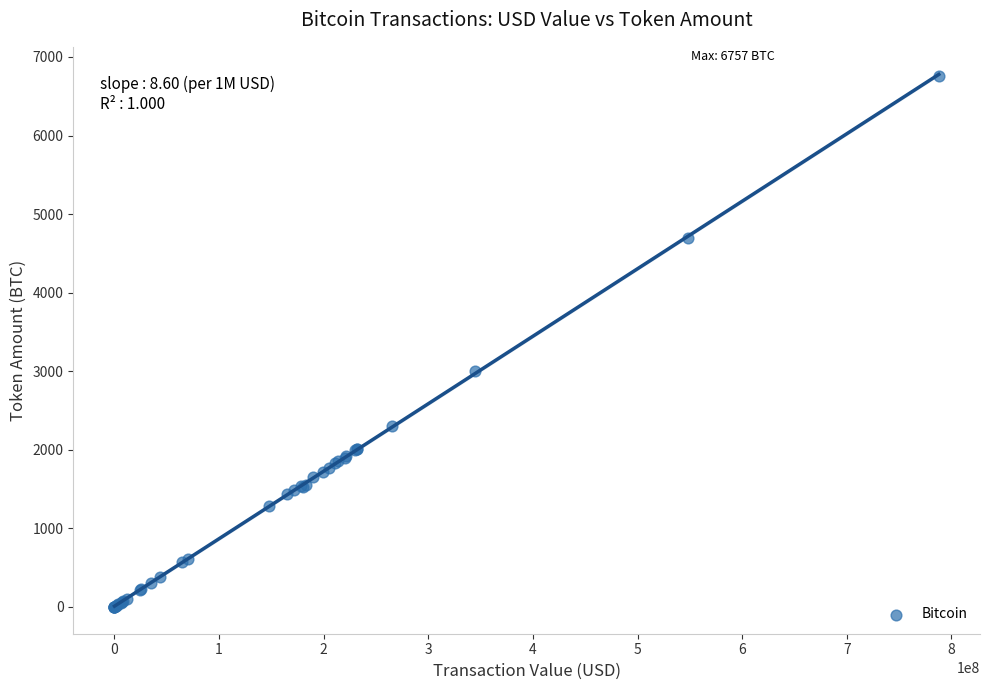

What Y value in the scatter plot is closest to 3378?

3000.0